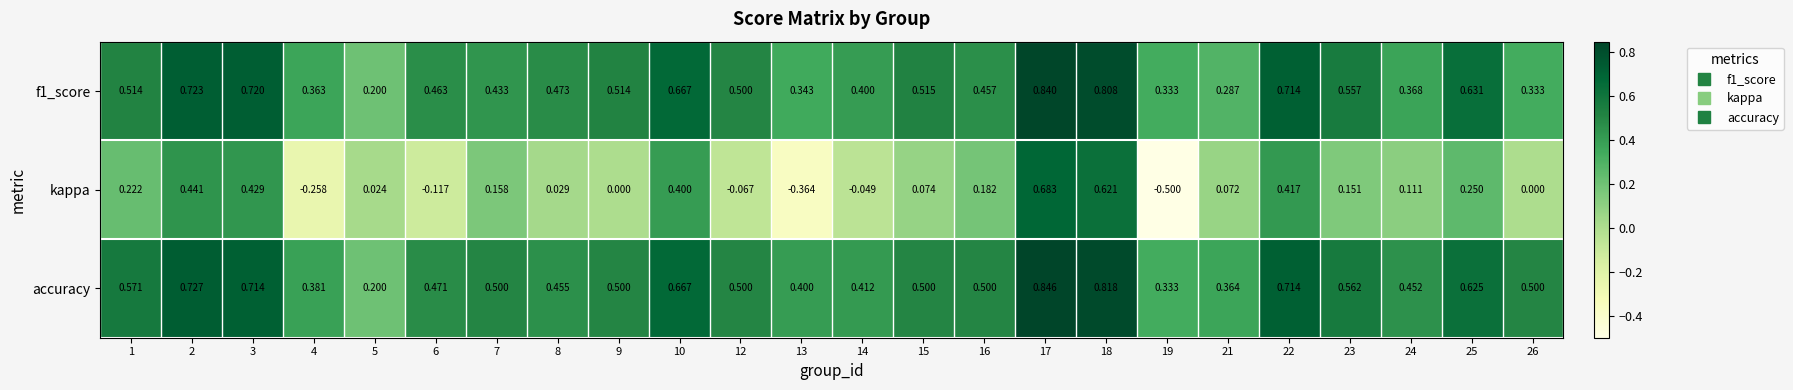

Between 13 and 22, which series saw the biggest shift?

kappa